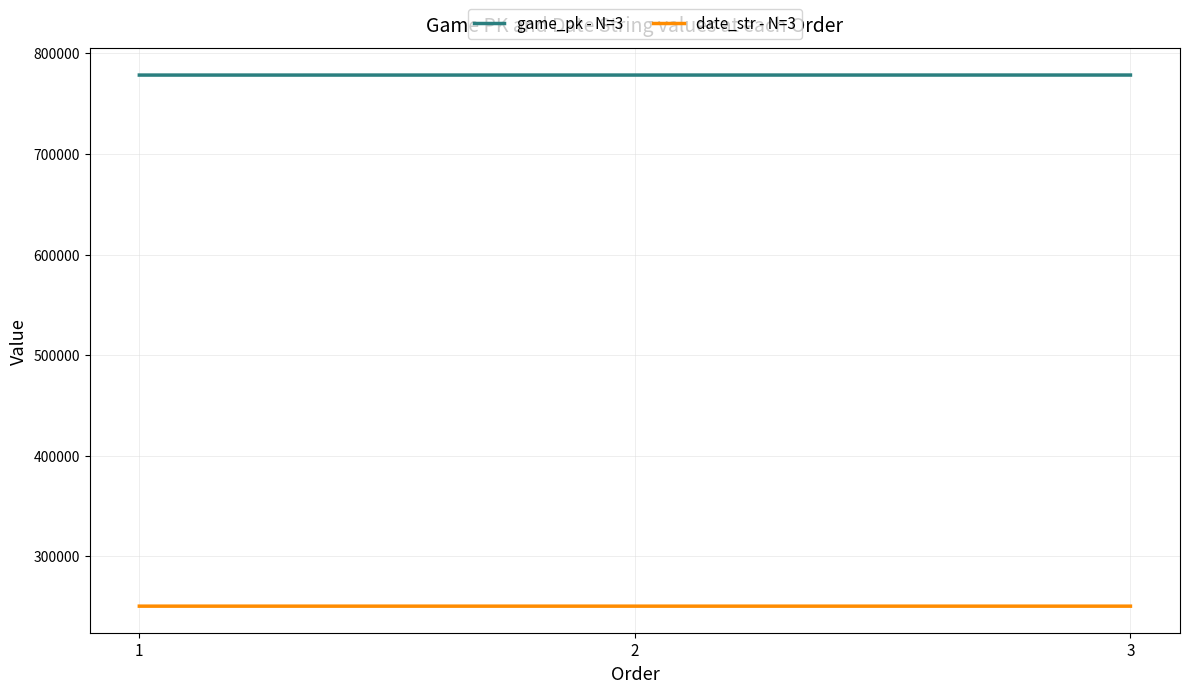

What is the spread (max minus min) of values at 2?

528023